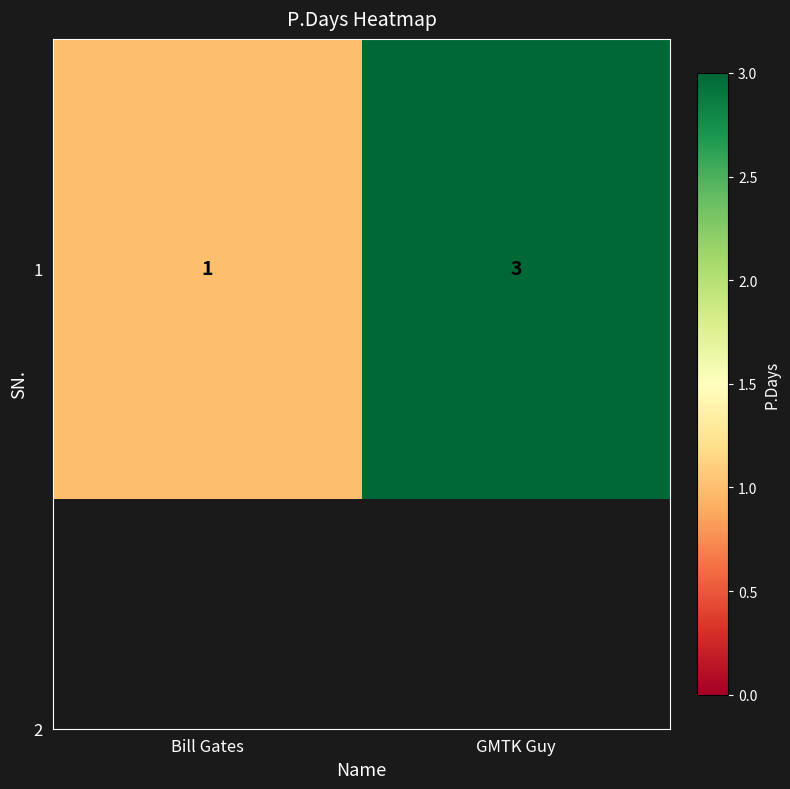

What is the greatest value displayed?

3